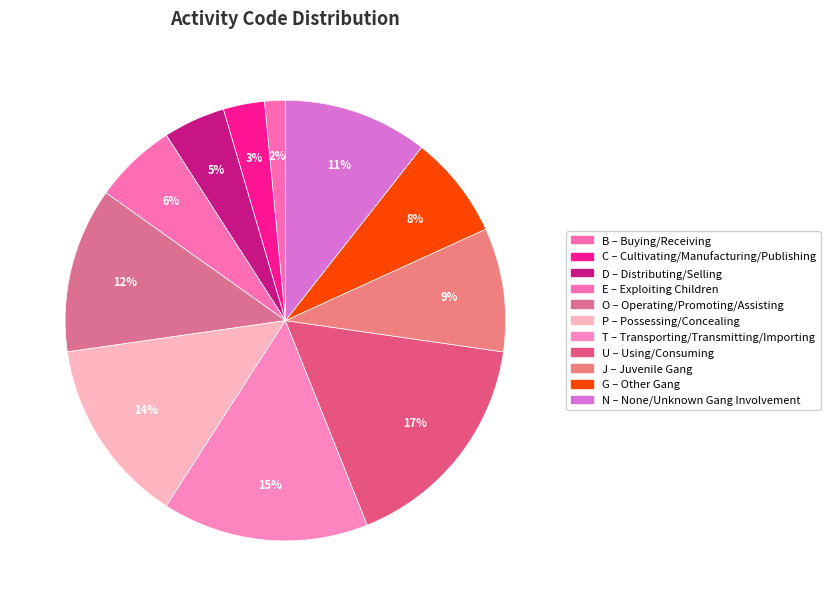

How many slices are in this pie chart?

11